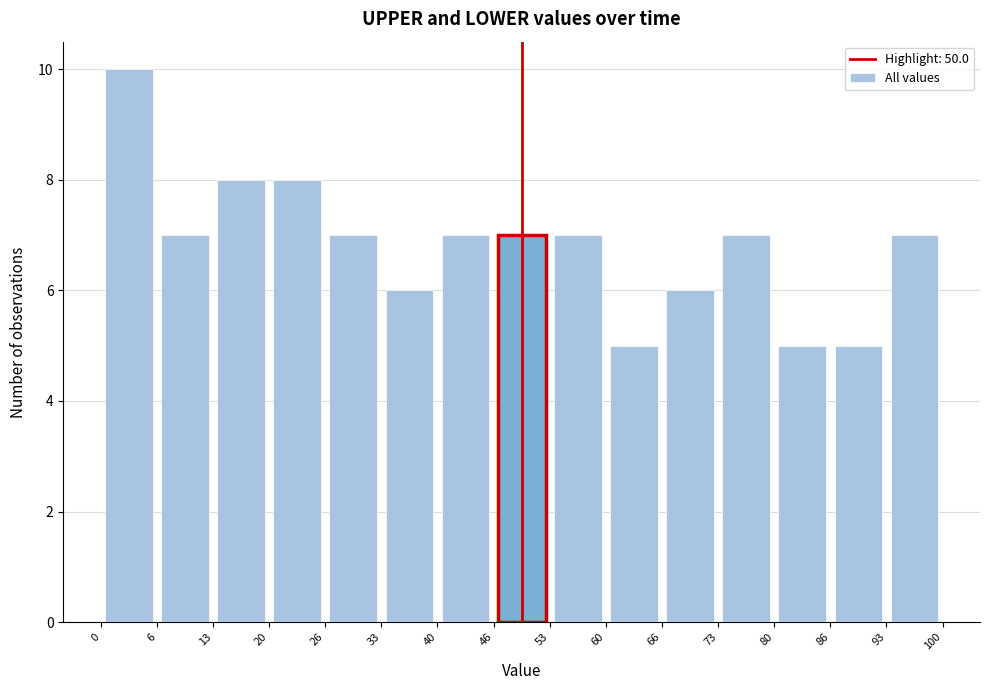

Reading left to right, list every bar in this chart as the range it spans on the x-axis followed by its height. The values are not printed on the chart, so give them approximately, as read against the axis.

0 to 6: 10
6 to 13: 7
13 to 20: 8
20 to 26: 8
26 to 33: 7
33 to 40: 6
40 to 46: 7
46 to 53: 7
53 to 60: 7
60 to 66: 5
66 to 73: 6
73 to 80: 7
80 to 86: 5
86 to 93: 5
93 to 100: 7